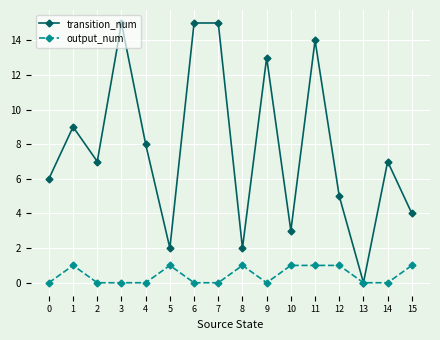

The value of transition_num at 9 is 7. True or false?

False